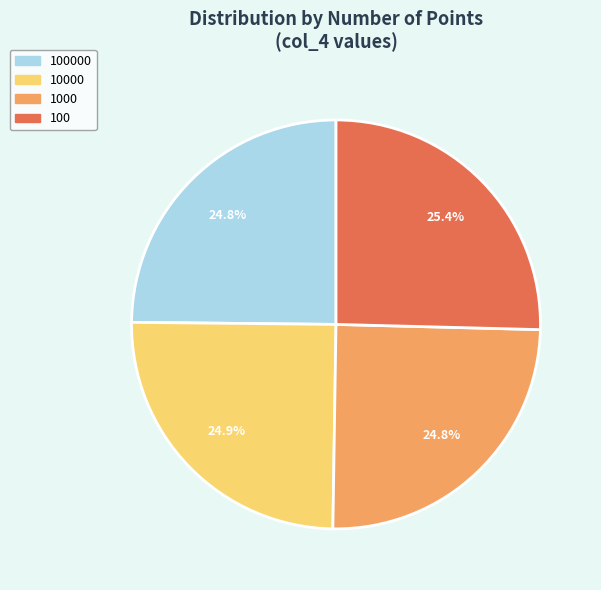

What percentage is NOT represented by 1000?

75.2%